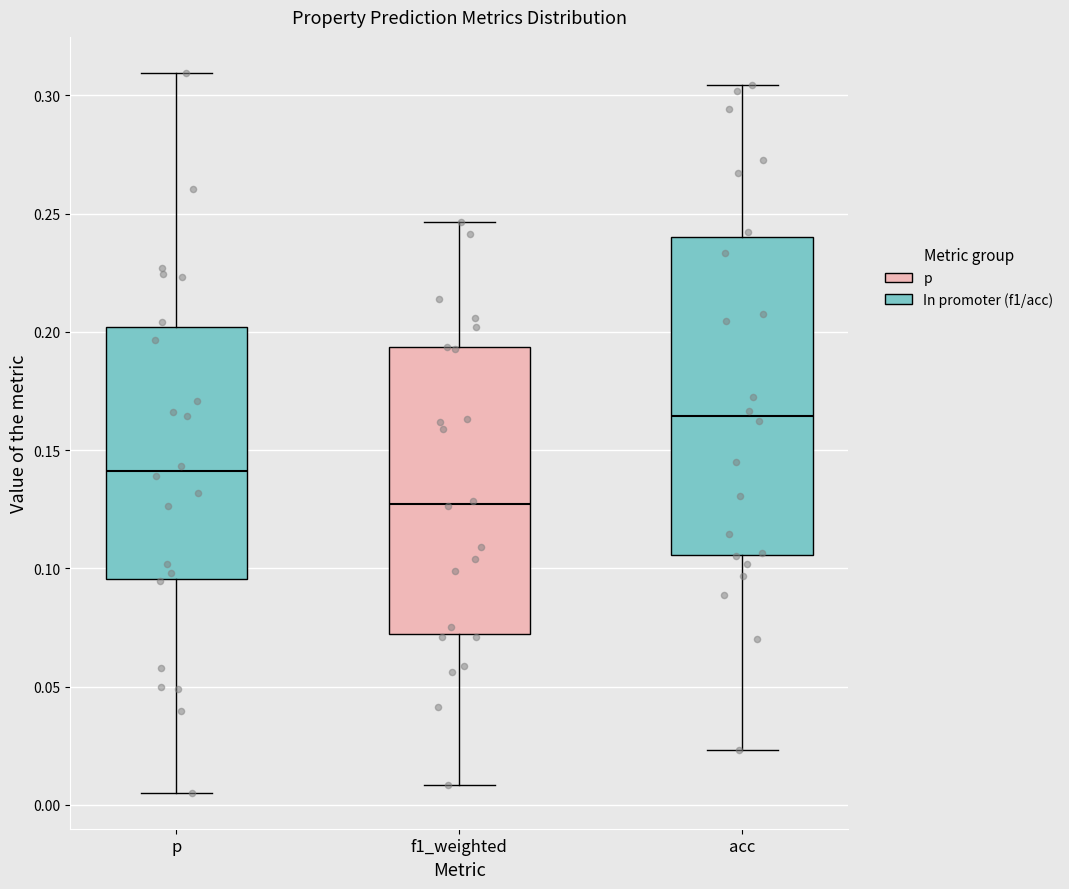

Where does the median line of the box for f1_weighted sit on the y-axis? The values are not printed on the chart, so give them approximately, as read against the axis.

0.125